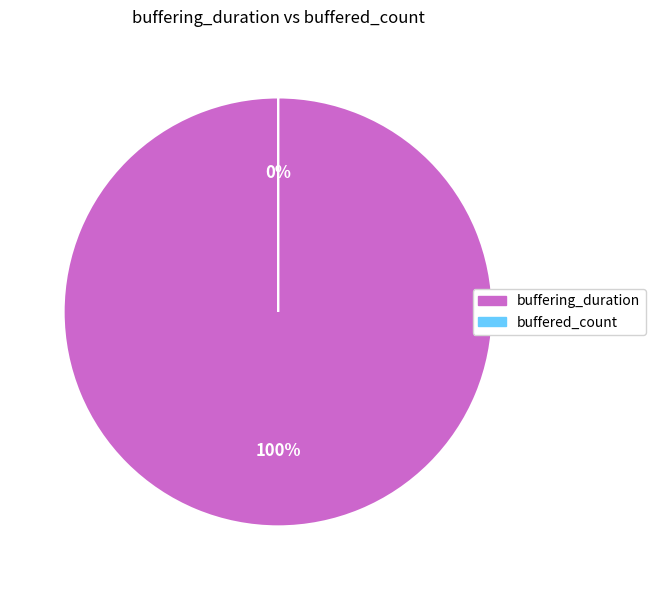

To the nearest percent, what is the difference between the buffered_count and buffering_duration slice percentages?

100%